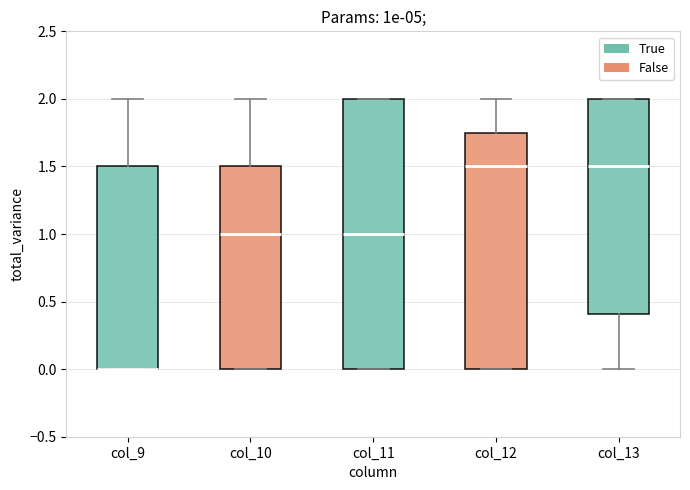

Reading left to right, read every box against the y-axis: the position of its median line, the range the box covers, and the ends of its whiskers. The values are not printed on the chart, so give them approximately, as read against the axis.

col_9: median 0.00 (drawn on the box's lower edge), box 0.00 to 1.50, whiskers 0.00 to 2.00
col_10: median 1.00, box 0.00 to 1.50, whiskers 0.00 to 2.00
col_11: median 1.00, box 0.00 to 2.00, whiskers 0.00 to 2.00
col_12: median 1.50, box 0.00 to 1.75, whiskers 0.00 to 2.00
col_13: median 1.50, box 0.40 to 2.00, whiskers 0.00 to 2.00